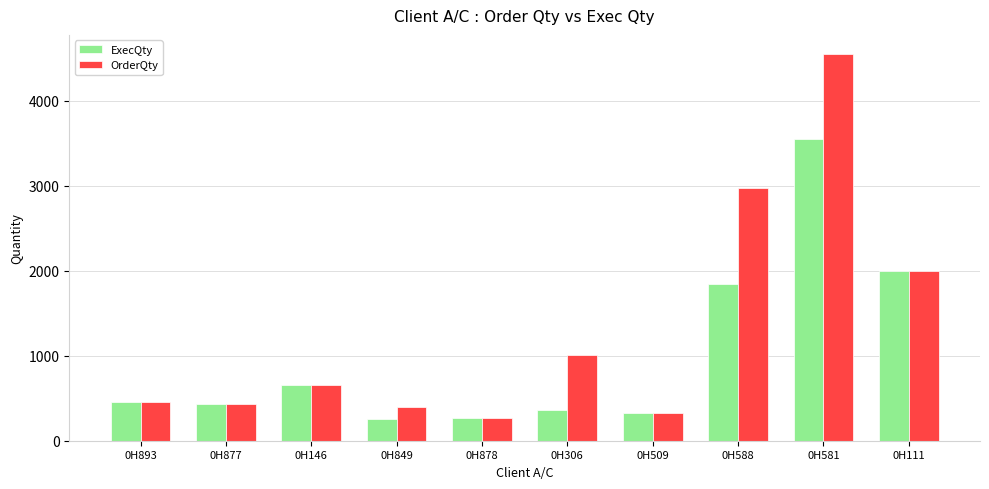

The ExecQty series shows 251 at 0H849. True or false?

True